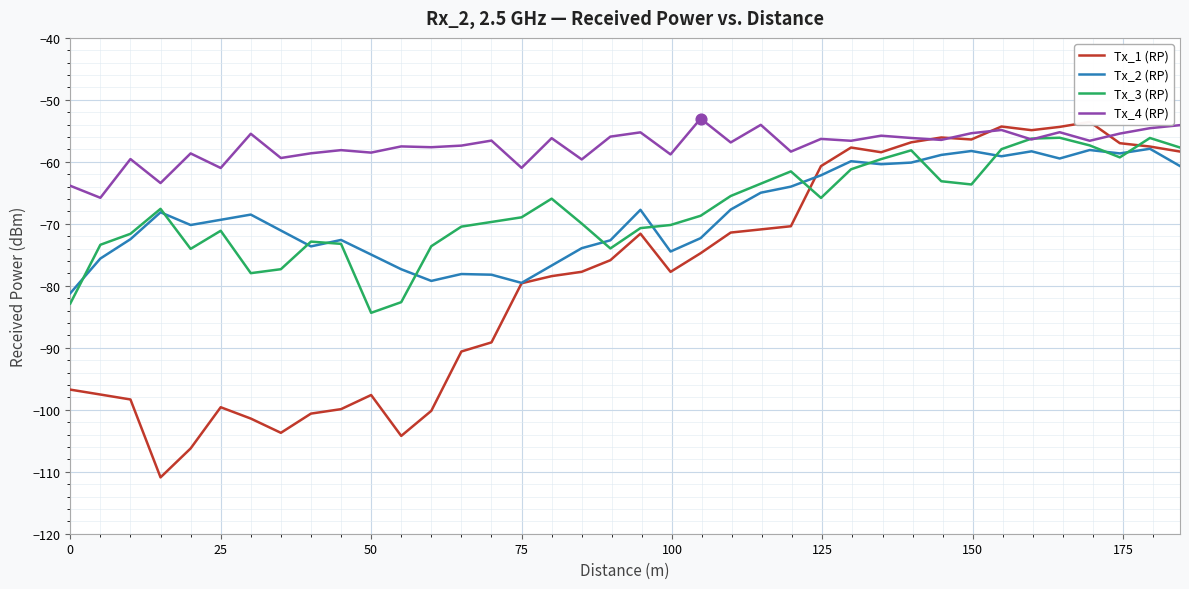

Which series reaches the minimum Y coordinate?

Tx_1 (RP)